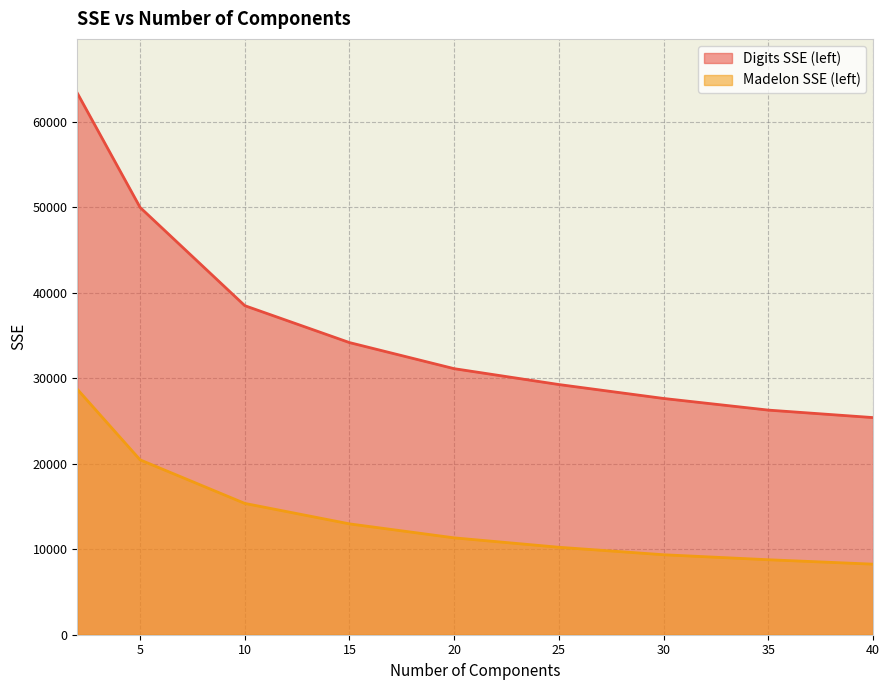

True or false: Madelon SSE (left) has a value of 20445.1 at 5.

True